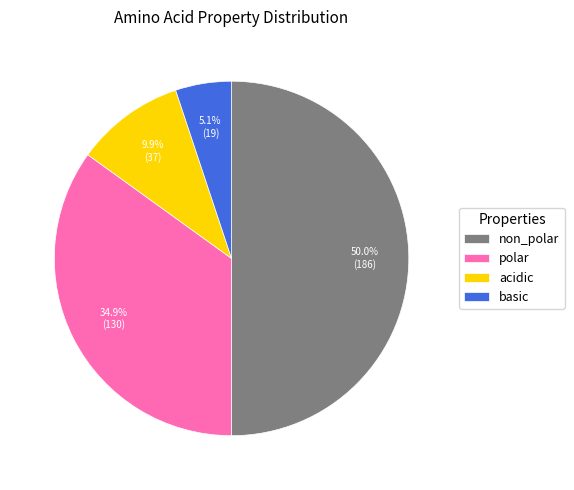

What is the largest slice in the pie chart?

non_polar